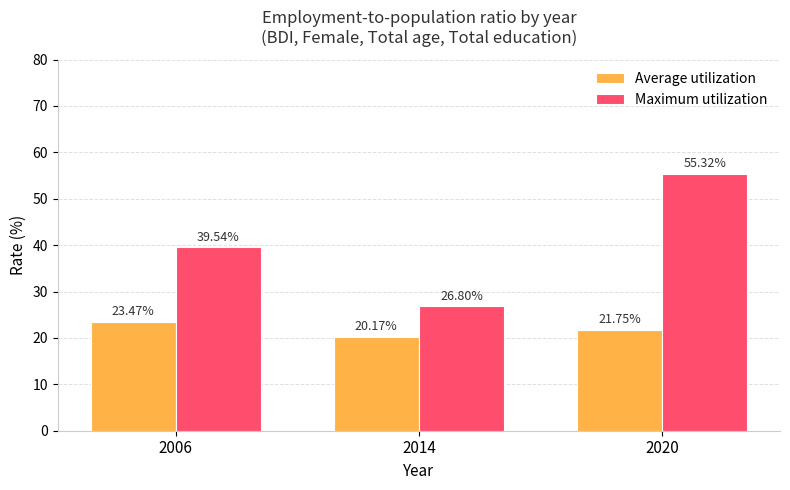

How many data points in Average utilization are less than 21?

1